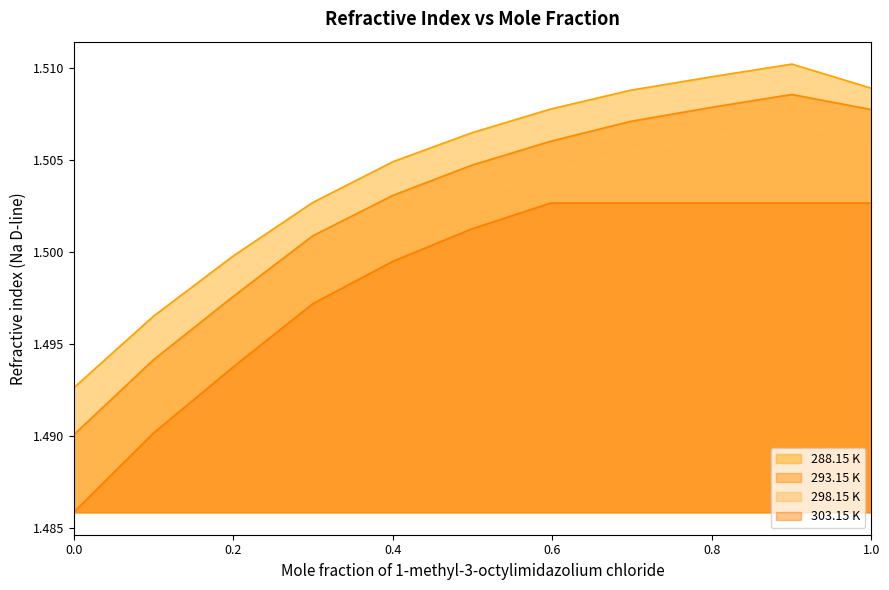

At 0.4004, list the series in order from largest to smallest.

288.15 K, 293.15 K, 298.15 K, 303.15 K